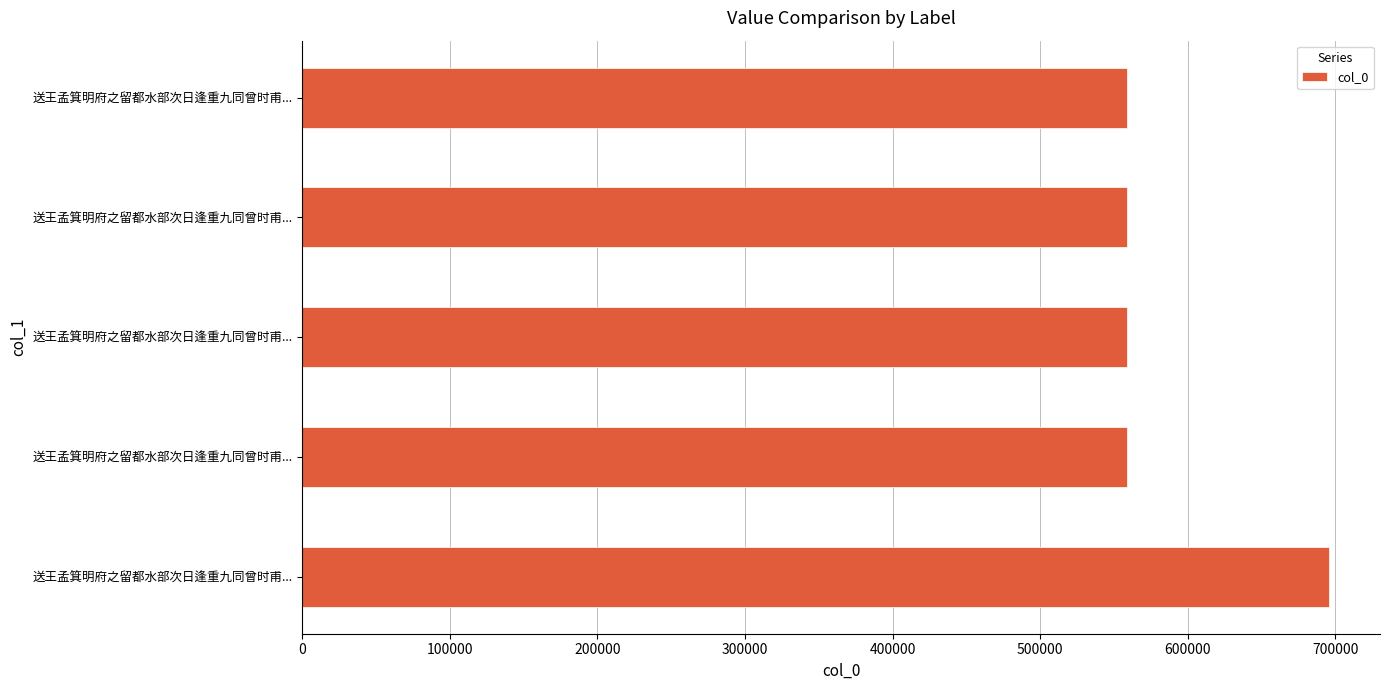

How many values are below 559087?

2